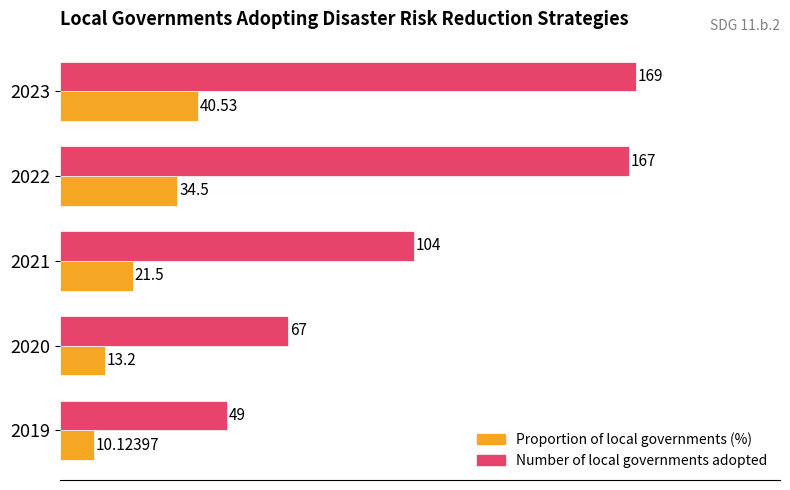

Which series has the largest range (max minus min)?

Number of local governments adopted